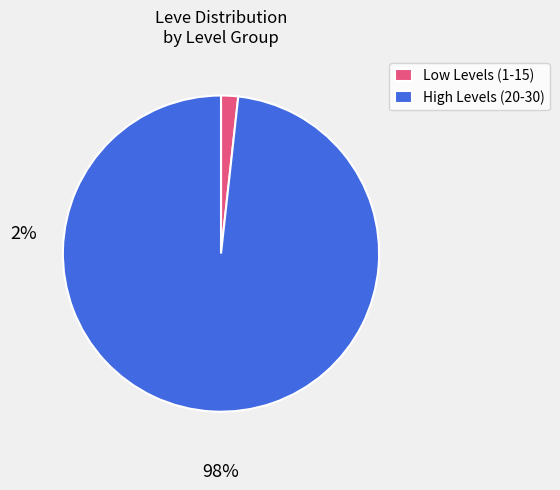

How many segments does this pie chart have?

2